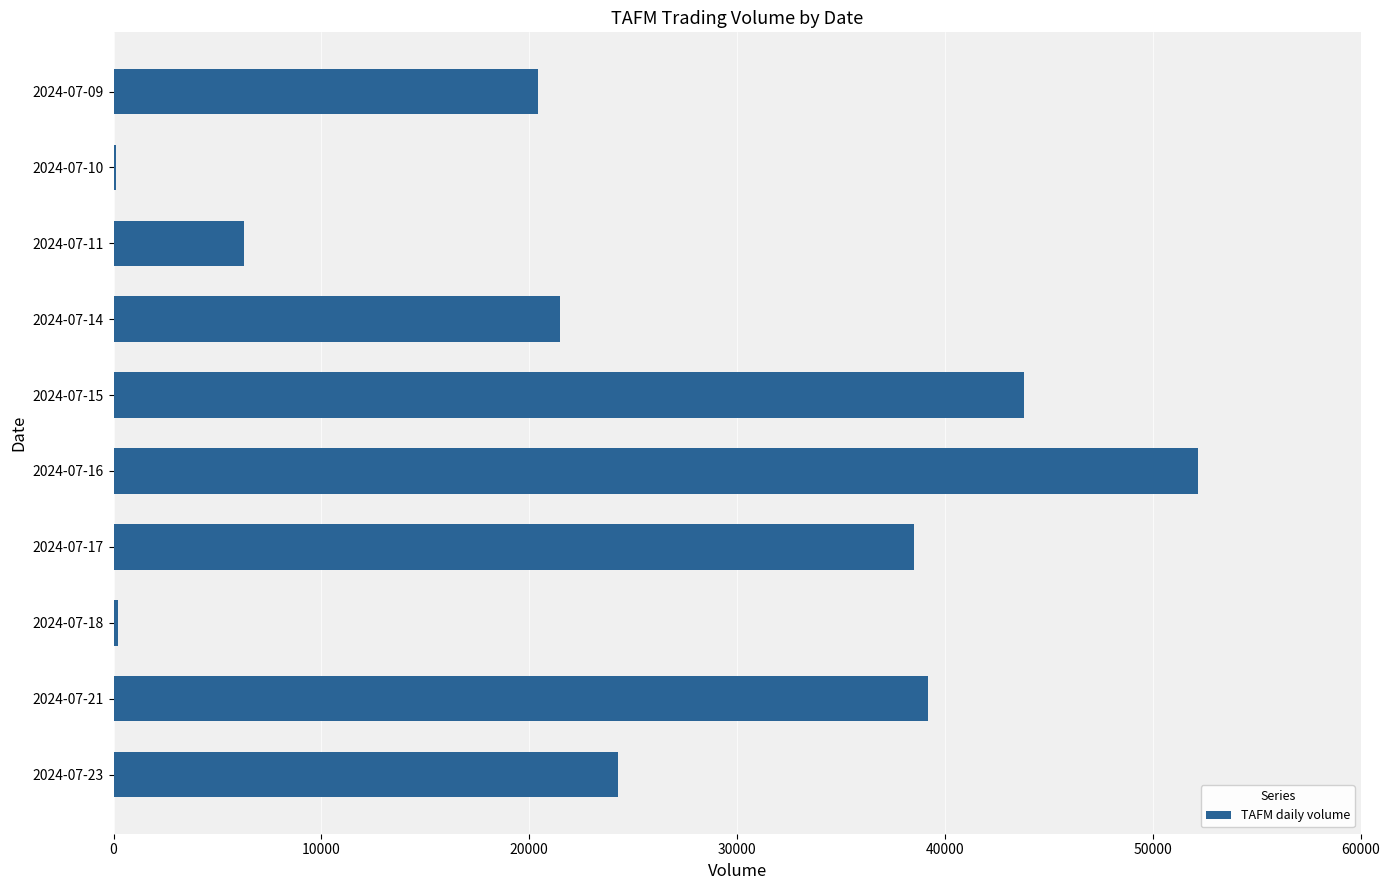

Where is the data nearest to the value 26150?

2024-07-23